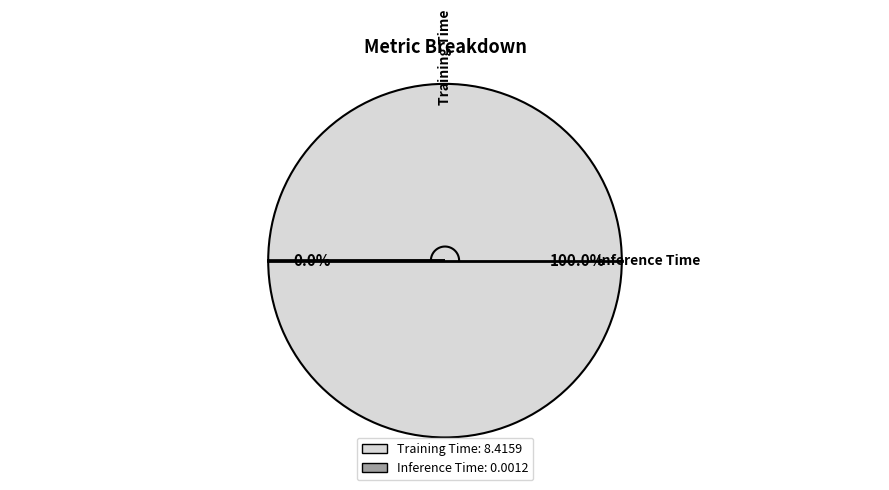

Count the number of slices in the pie.

2